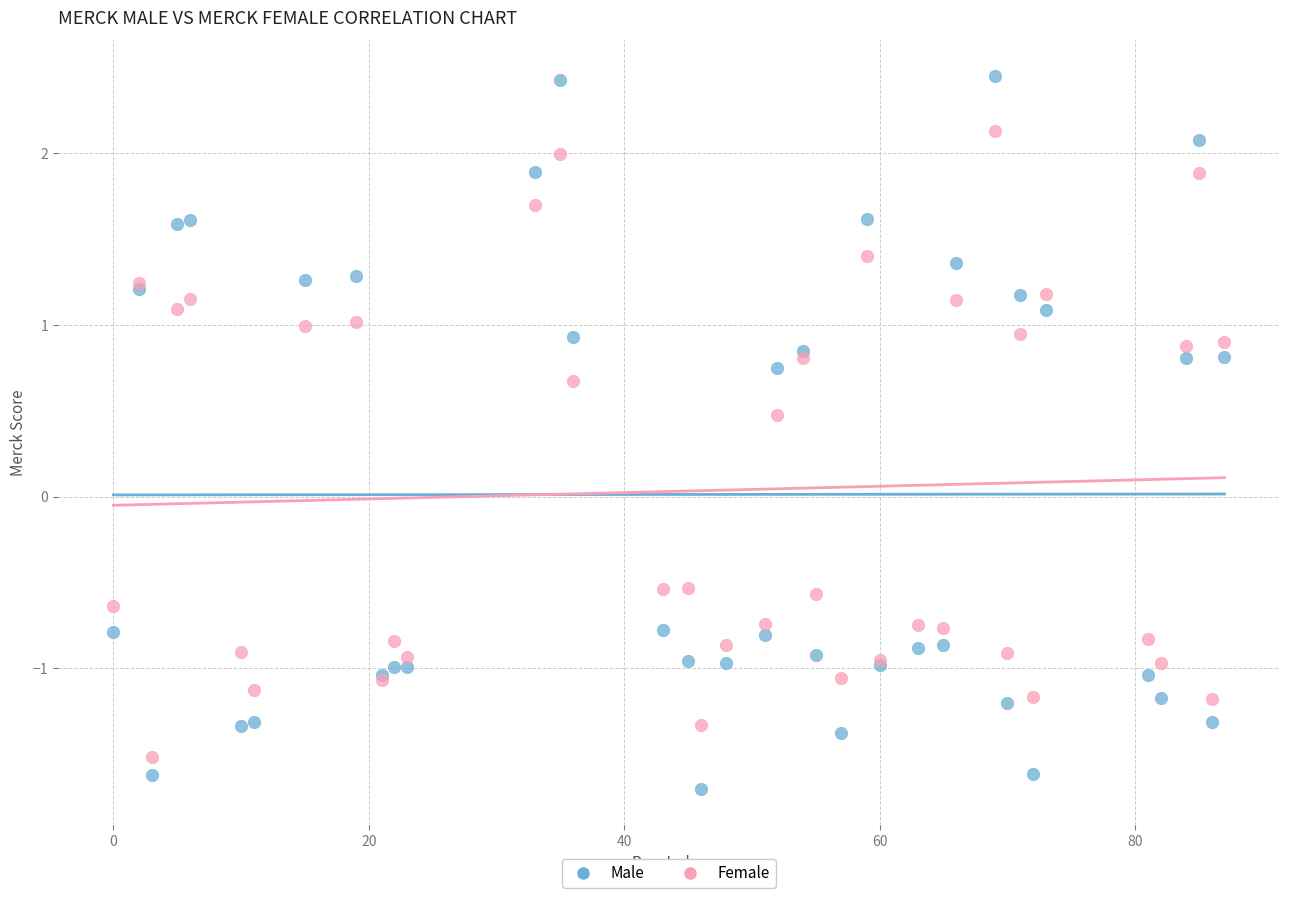

Across all series, what Y value is closest to 0?

0.5